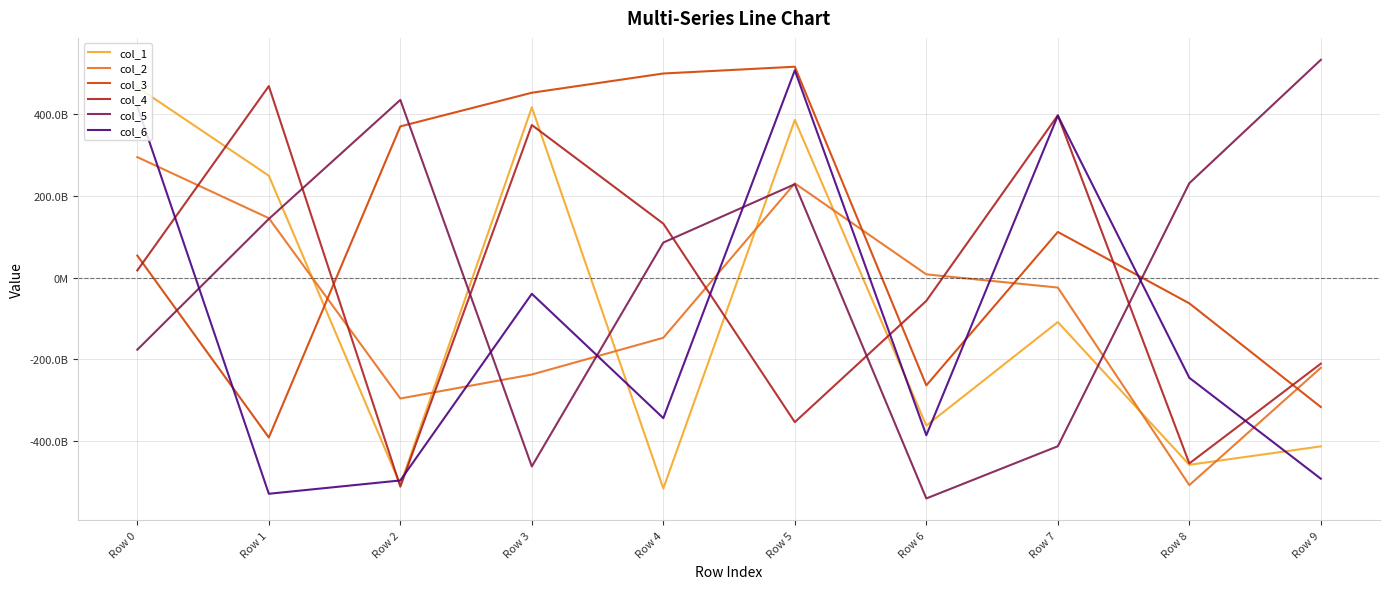

Reading right to left, list all the values displayed in this chart.

col_1: -412231176312	-457236200732	-108676108698	-361489575881	384840223798	-514997538818	415644872918	-506184893547	248756745945	464920455816
col_2: -220295708553	-506888217338	-24417957999	7783977842	229987779679	-147038307761	-236780868694	-295318415354	145064048734	294159160939
col_3: -316115330370	-62956275222	111383549755	-263326519524	514854038374	498315475241	451352020407	369162144884	-390536332768	53557874464
col_4: -210265073217	-453900937896	396168994235	-56885828847	-353048690470	131670284004	372492676905	-510547672053	467494786560	17393471657
col_5: 531720029286	230440379174	-411920927118	-539384729436	227938189663	85456691006	-461173722256	433859478635	143172677264	-176155889747
col_6: -491219728498	-244773349934	395392017483	-385078337522	506117175422	-343263306881	-39641785947	-495444029574	-527958914109	418262450830